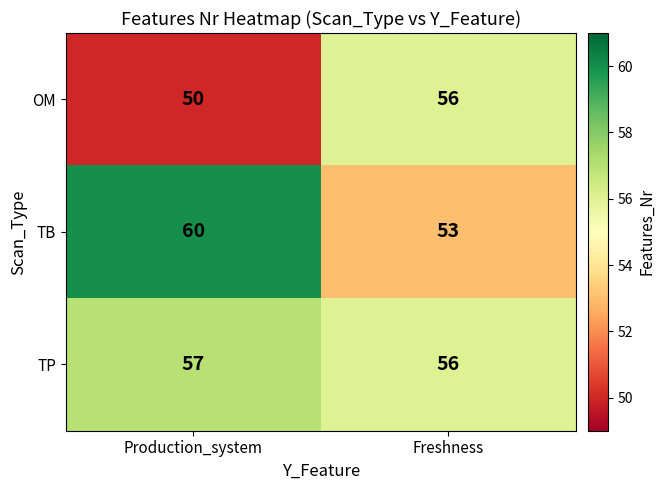

Between Production_system and Freshness, which series saw the biggest shift?

TB